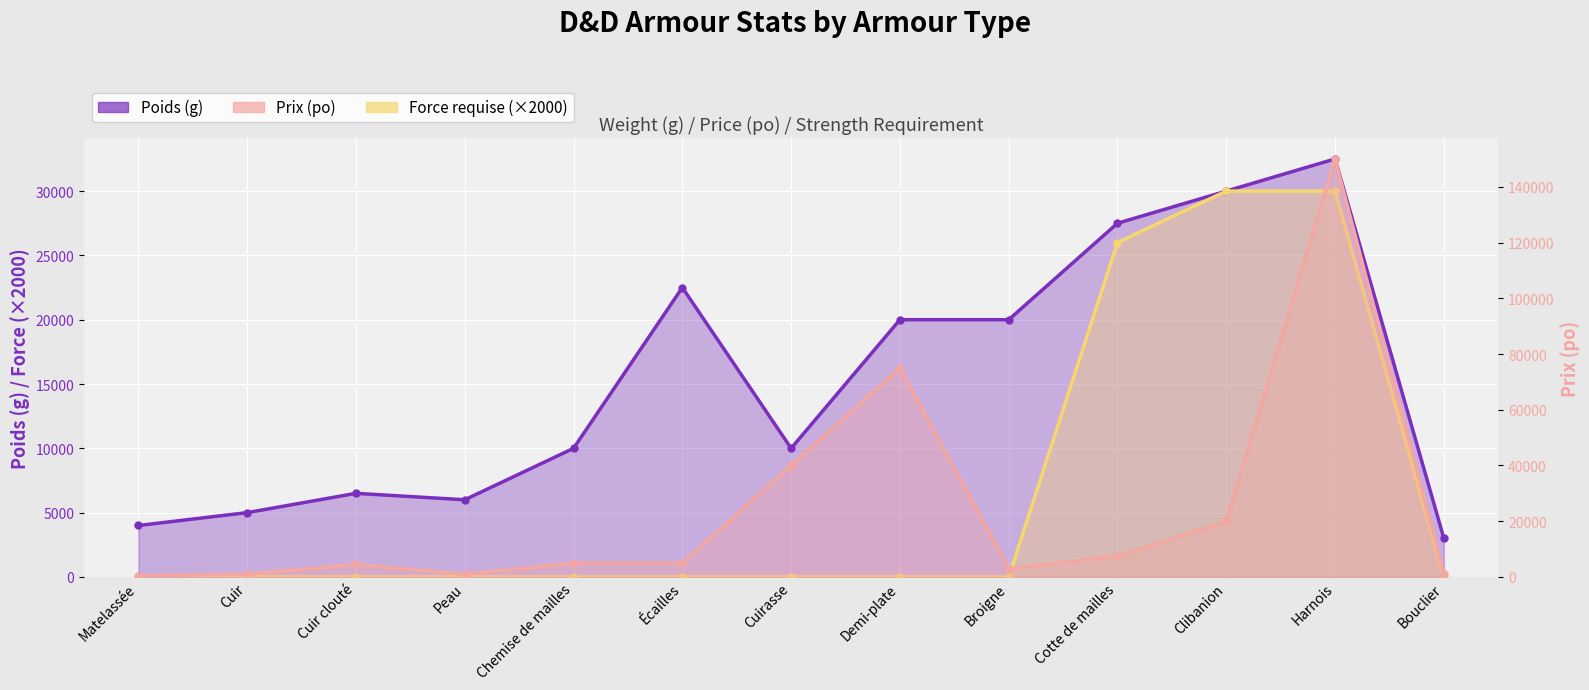

The value of Poids (g) at Écailles is 32375. True or false?

False